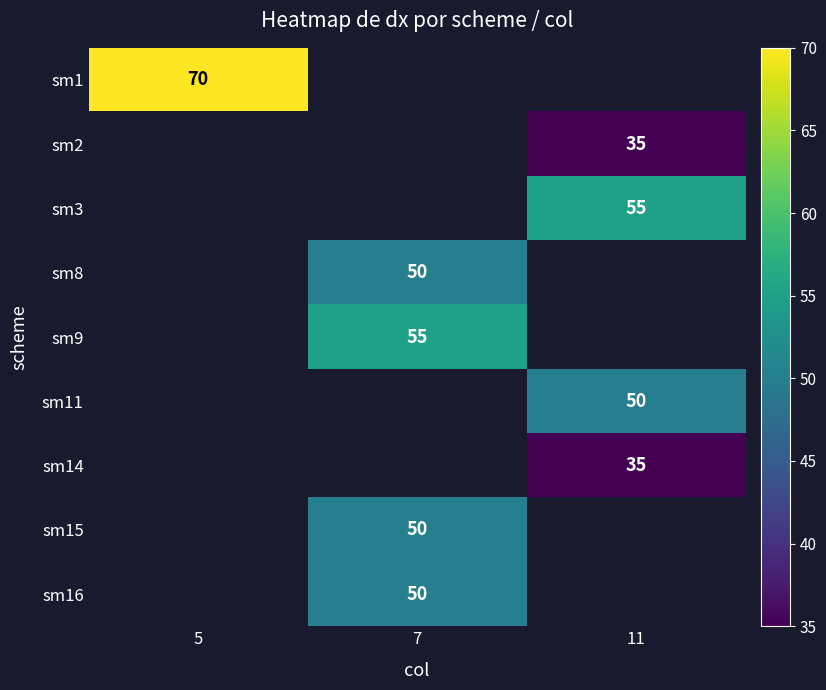

Is the value of sm1 at 5 greater than the value of sm2 at 11?

Yes